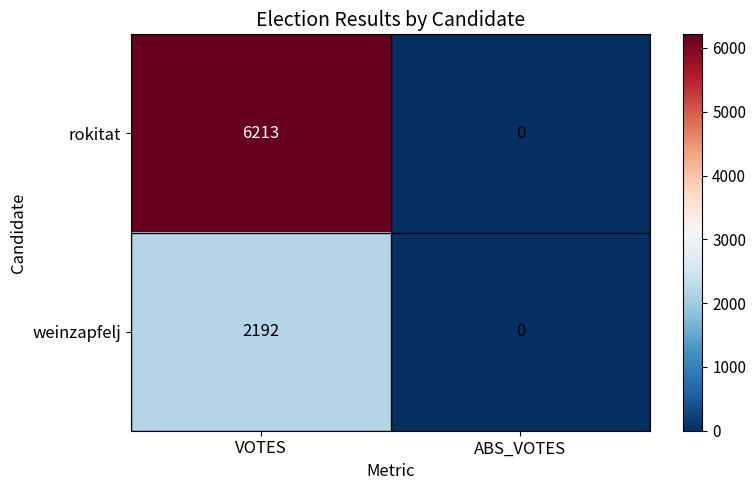

Reading left to right, transcribe all the data shown in this chart.

rokitat: 6213	0
weinzapfelj: 2192	0